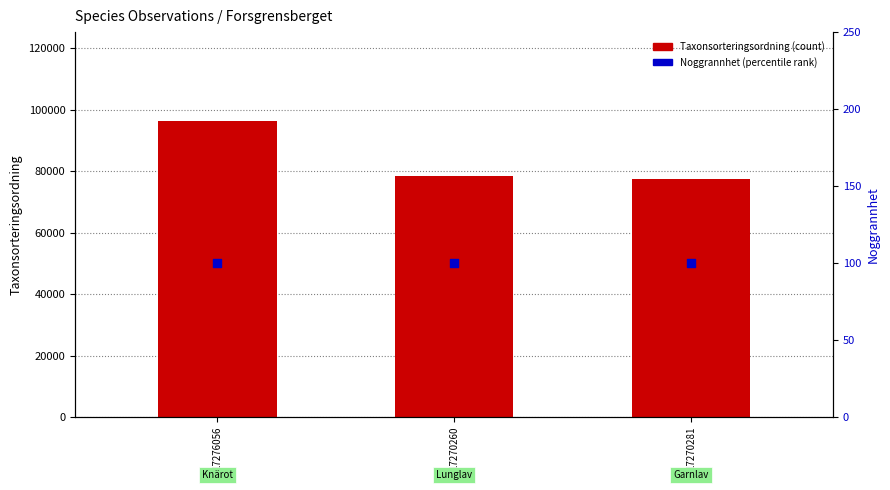

Which series contains the highest Y value?

Taxonsorteringsordning